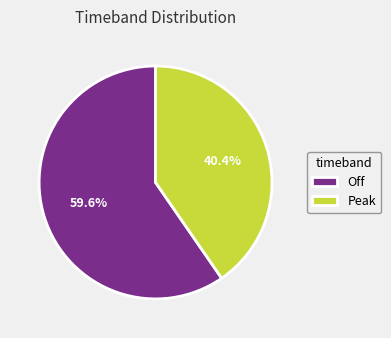

Is there a majority slice in this chart?

Yes